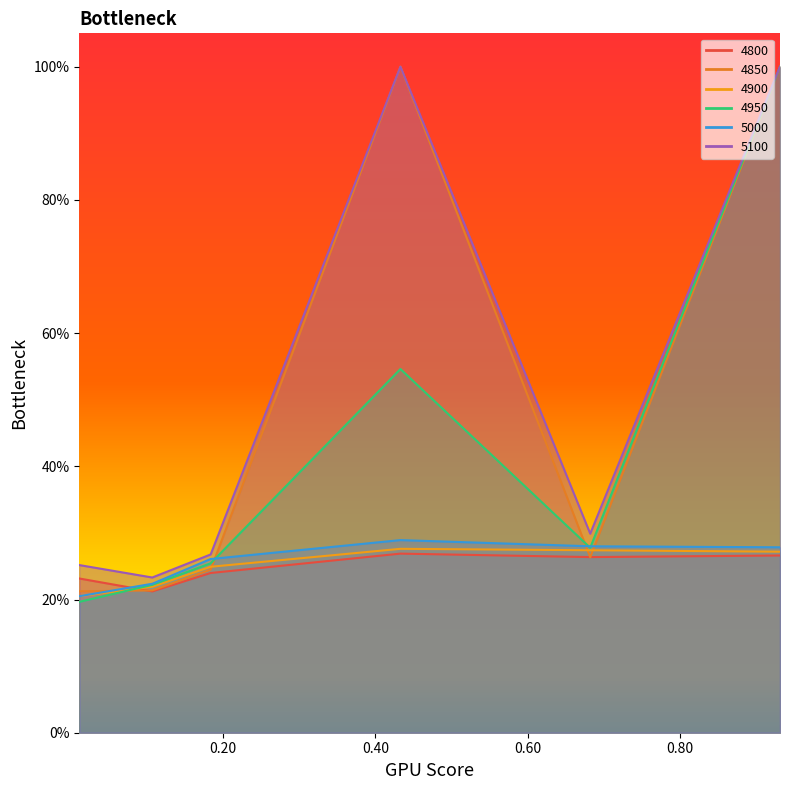

What position from the left is 0.4328767123287671?

4